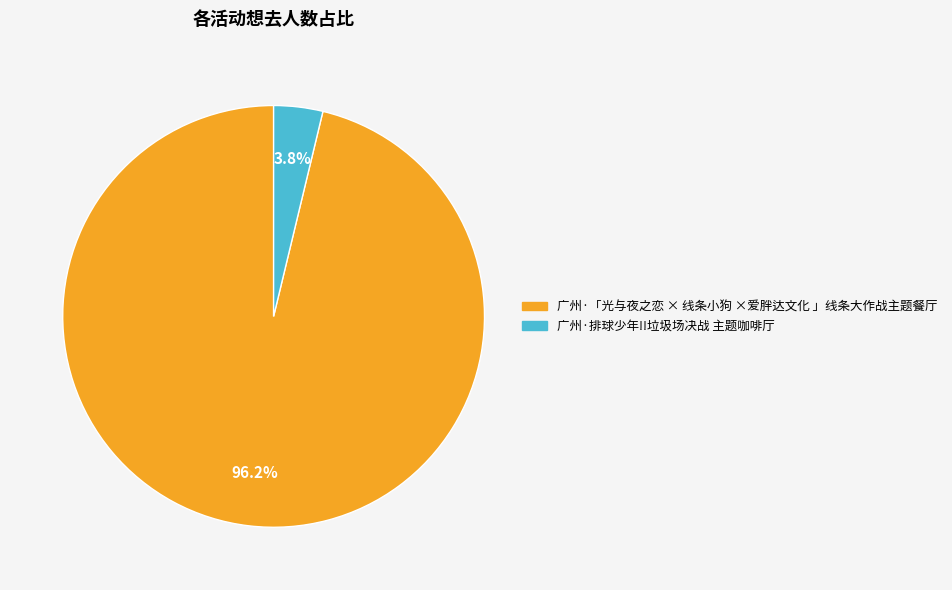

Rank the categories by value from highest to lowest.

广州·「光与夜之恋 × 线条小狗 ×爱胖达文化 」线条大作战主题餐厅, 广州·排球少年!!垃圾场决战 主题咖啡厅